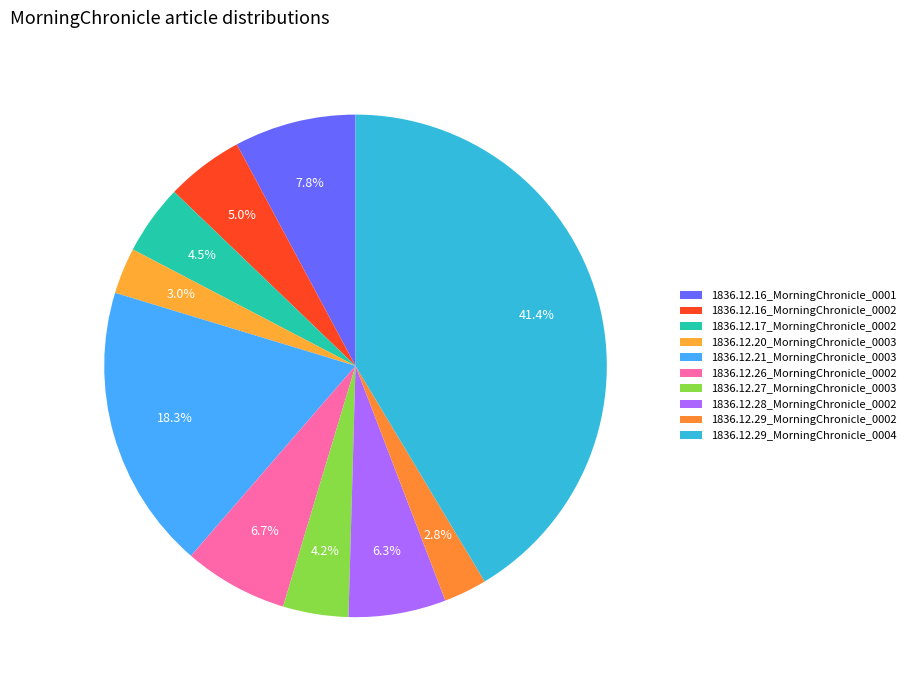

Is there a majority slice in this chart?

No